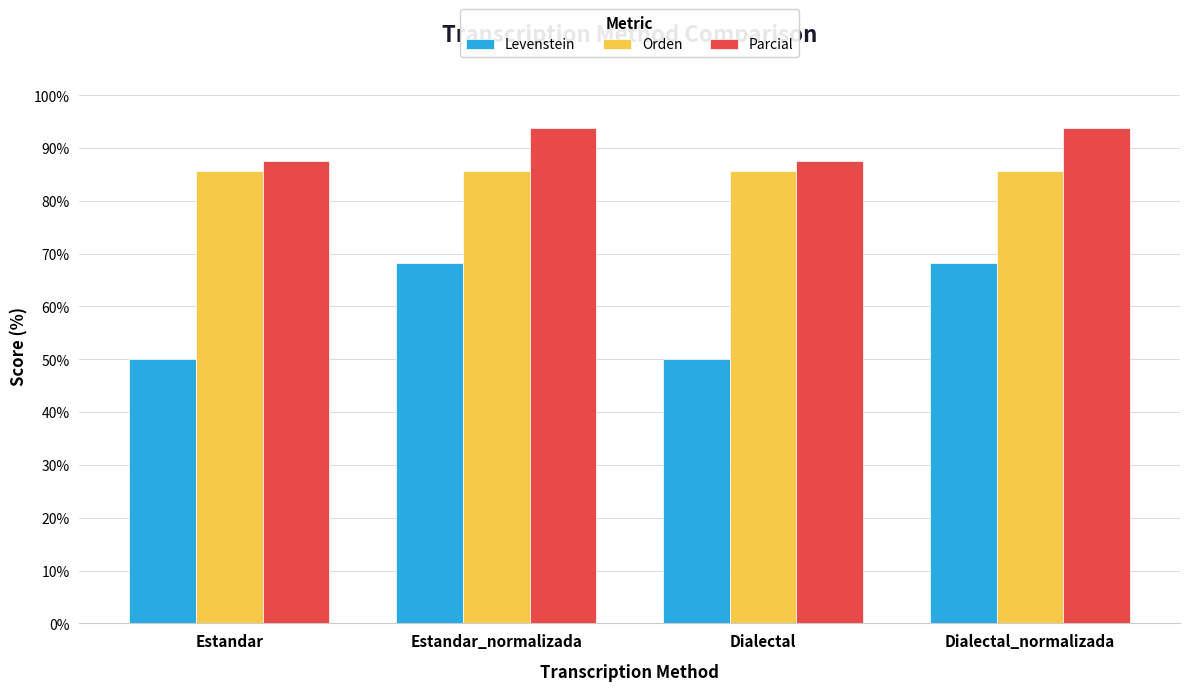

List the series in order of their overall mean, lowest first.

Levenstein, Orden, Parcial